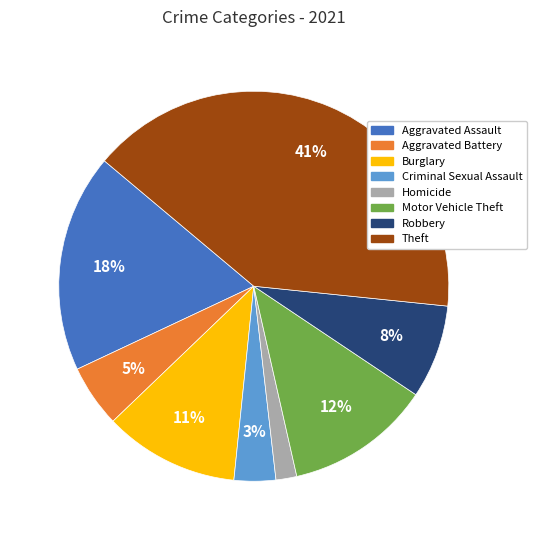

True or false: Robbery accounts for 21% of the total.

False